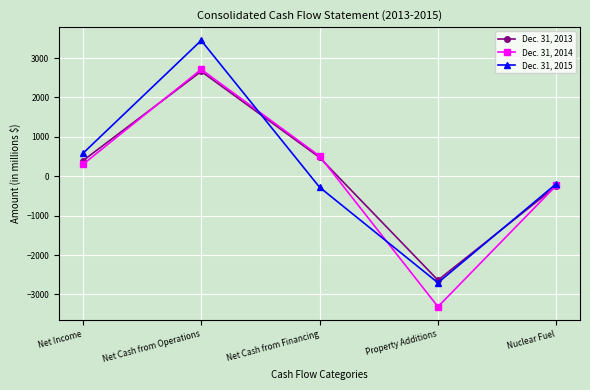

Does the chart have visible grid lines?

Yes